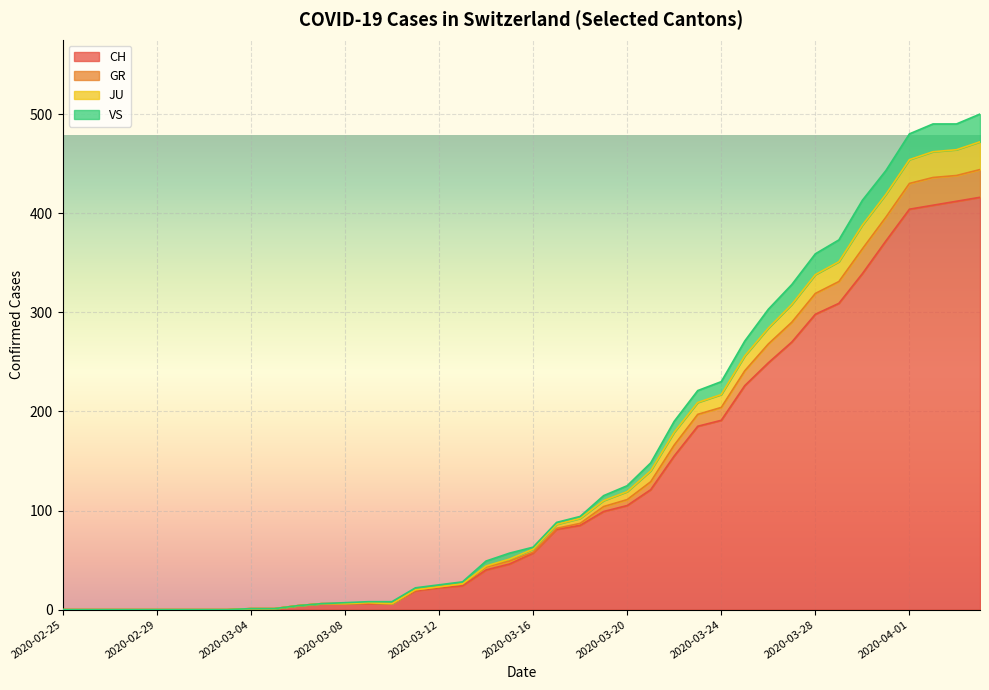

Count the number of data series in this chart.

4